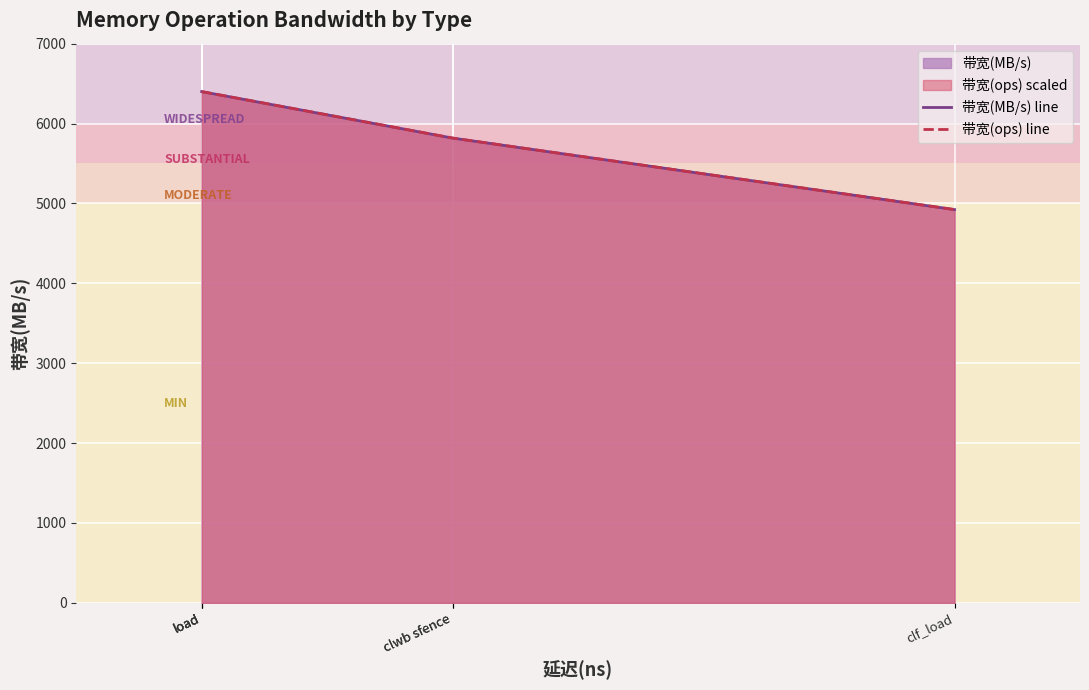

True or false: 带宽(MB/s) line and 带宽(ops) line intersect in this chart.

False